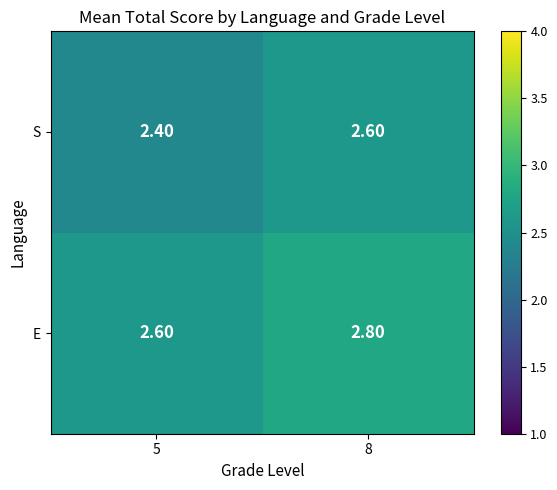

At which category is the sum across all series the highest?

8